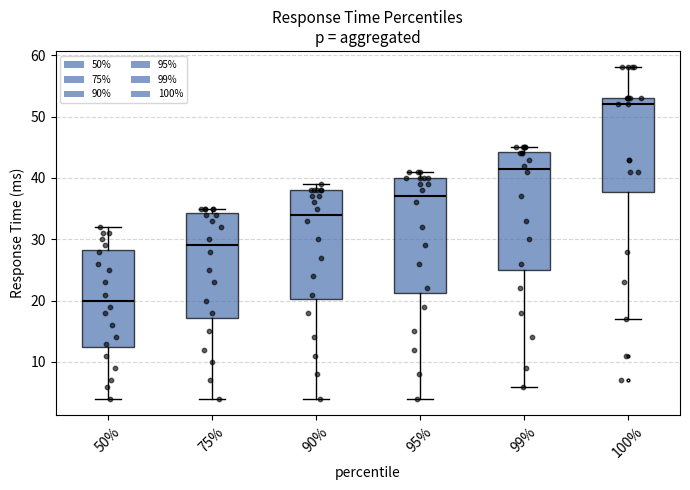

Reading left to right, transcribe this box plot: for each box, give where its median line is, the range the box spans, and where its two whiskers end, as read against the y-axis. The values are not printed on the chart, so give them approximately, as read against the axis.

50%: median 20, box 13 to 28, whiskers 4 to 32
75%: median 29, box 17 to 34, whiskers 4 to 35
90%: median 34, box 20 to 38, whiskers 4 to 39
95%: median 37, box 21 to 40, whiskers 4 to 41
99%: median 42, box 25 to 44, whiskers 6 to 45
100%: median 52, box 38 to 53, whiskers 17 to 58